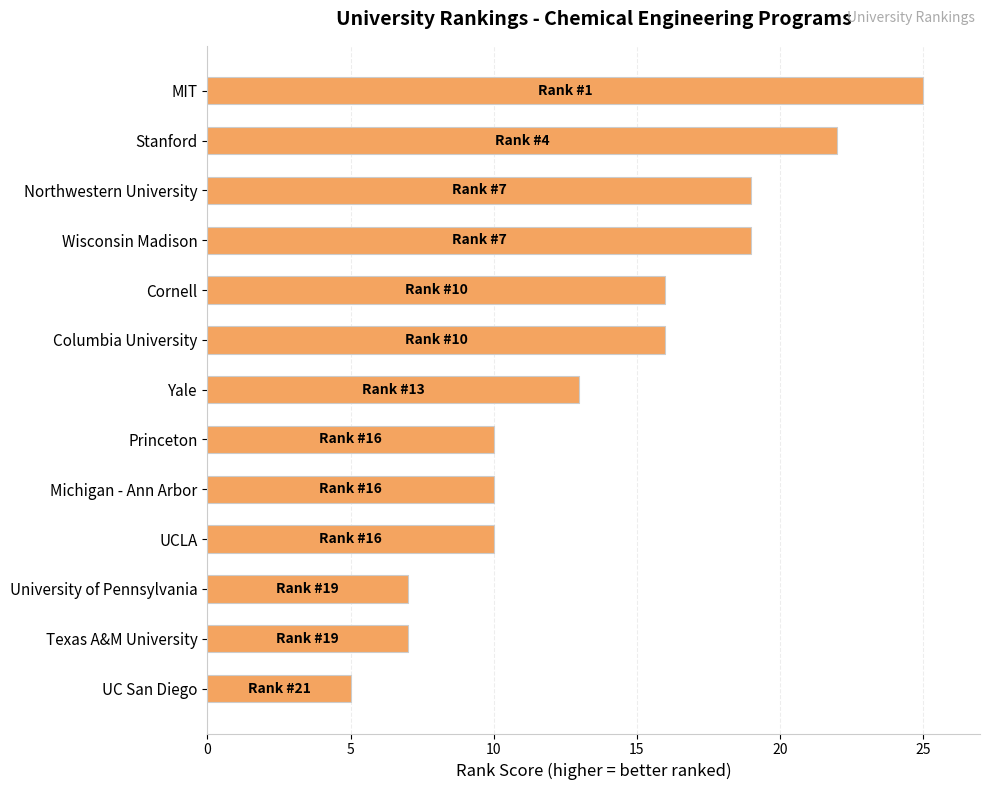

Which has a higher value, UC San Diego or UCLA?

UCLA